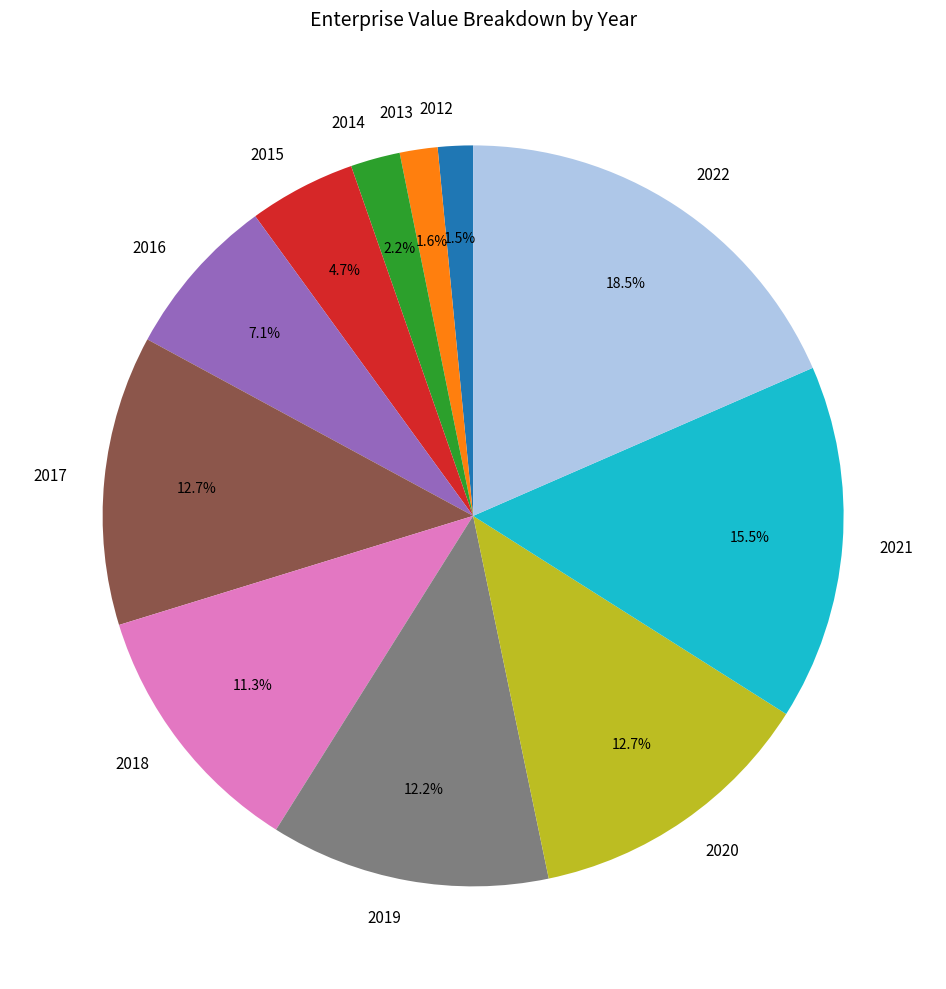

Which has a higher value, 2014 or 2018?

2018